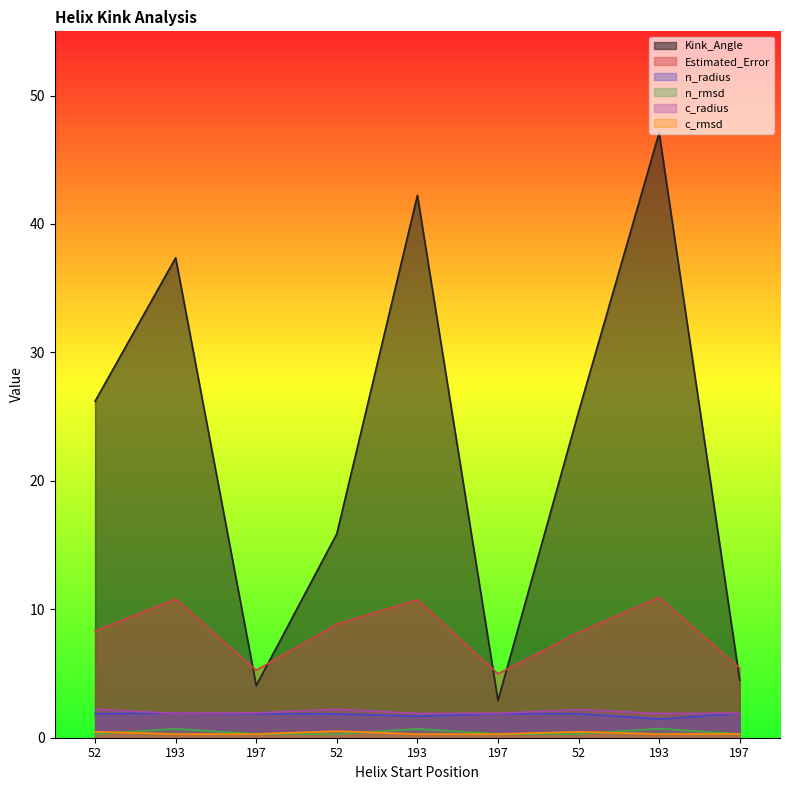

What is the label of the 3rd point from the right?

52